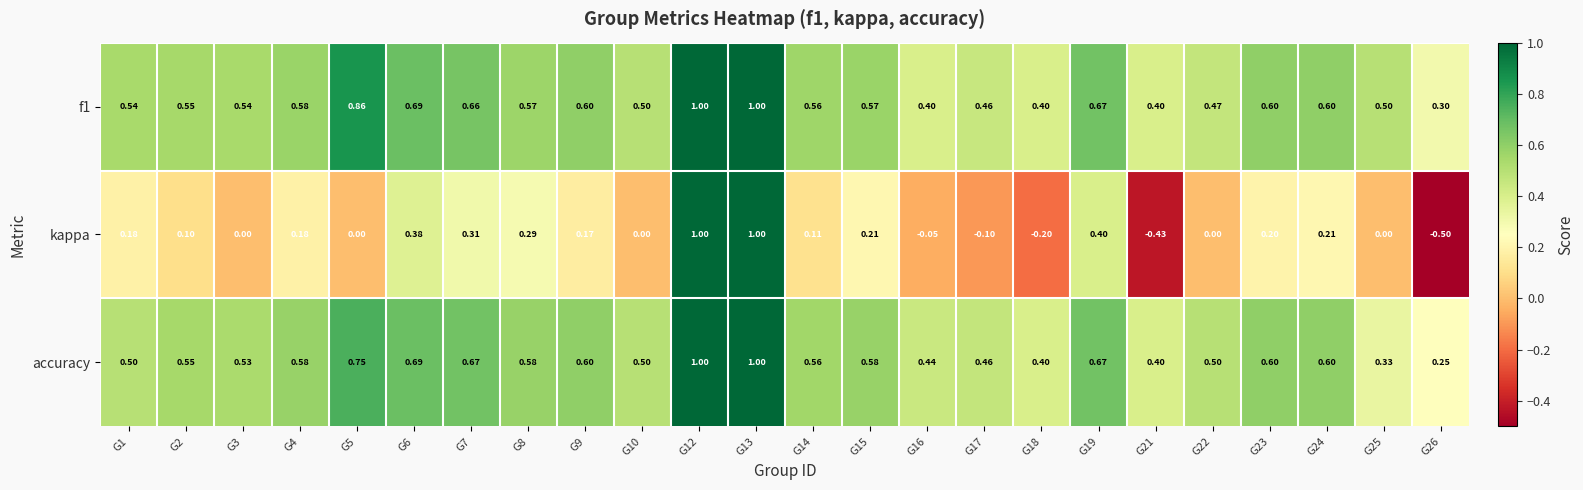

Which series has the widest spread of values?

kappa